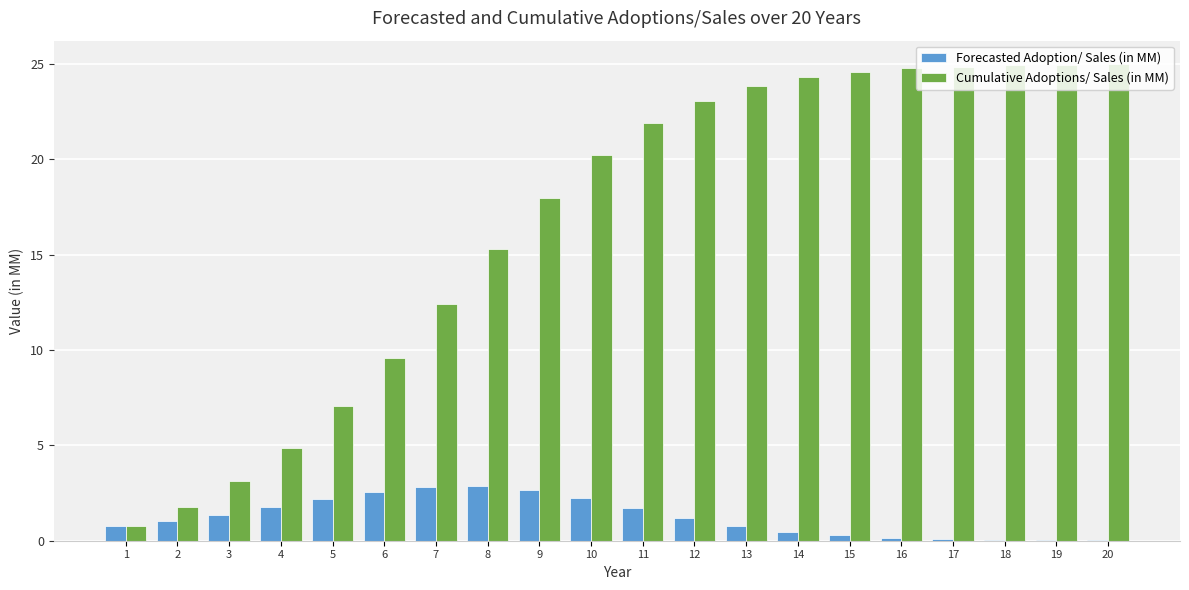

Where does the Cumulative Adoptions/ Sales (in MM) series first go above 21?

11